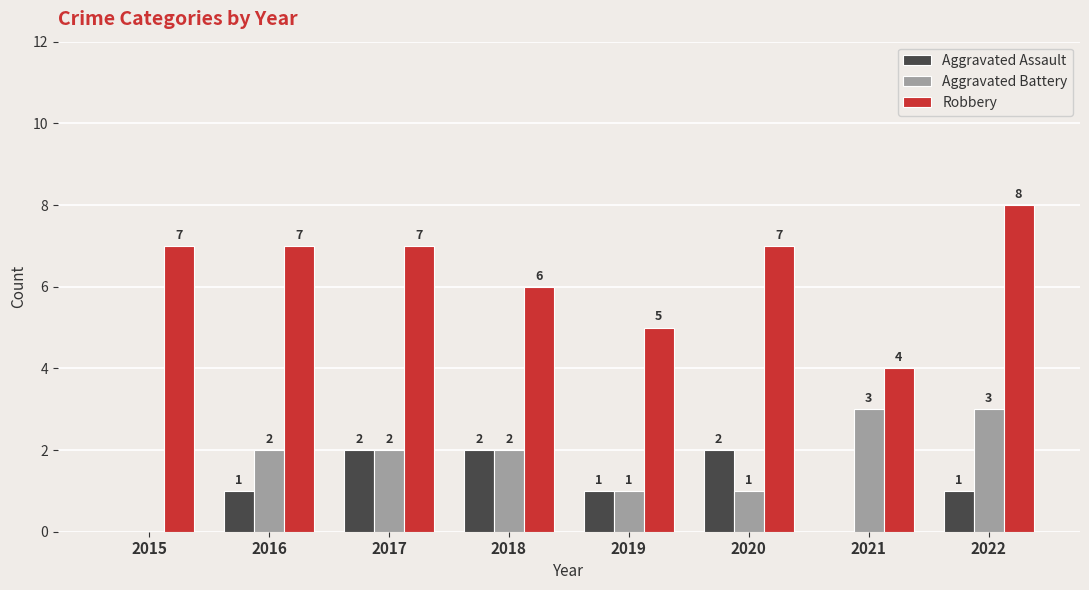

How many groups of bars are there?

8